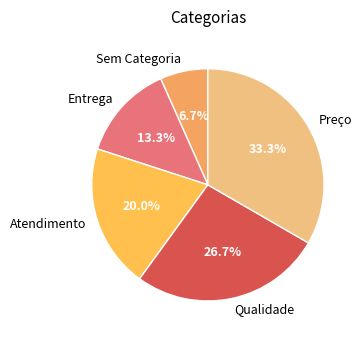

To the nearest percent, what is the combined percentage of Sem Categoria and Qualidade?

33%